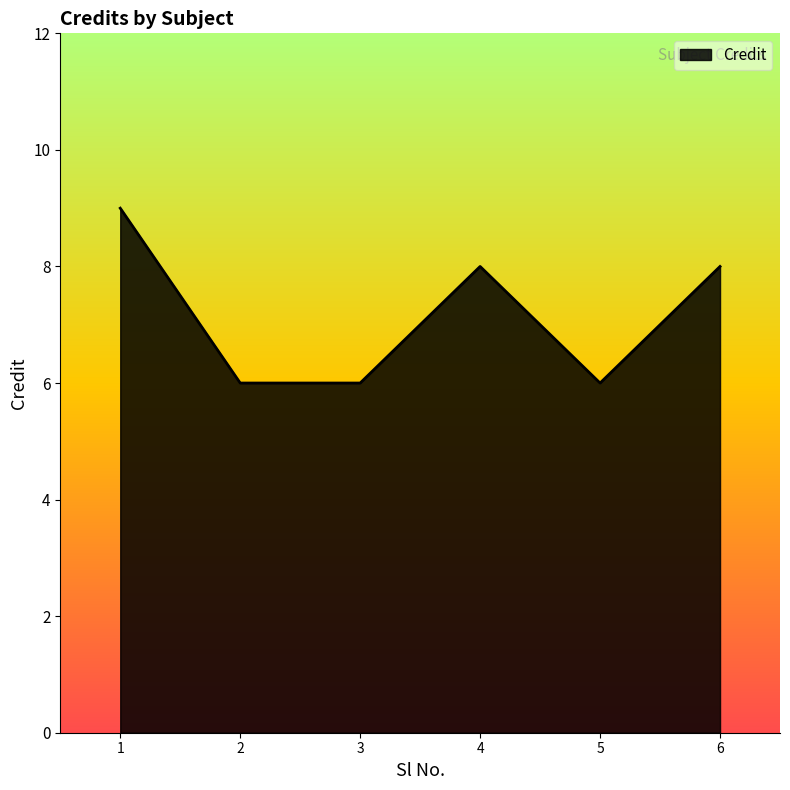

How many distinct data groups are displayed?

1